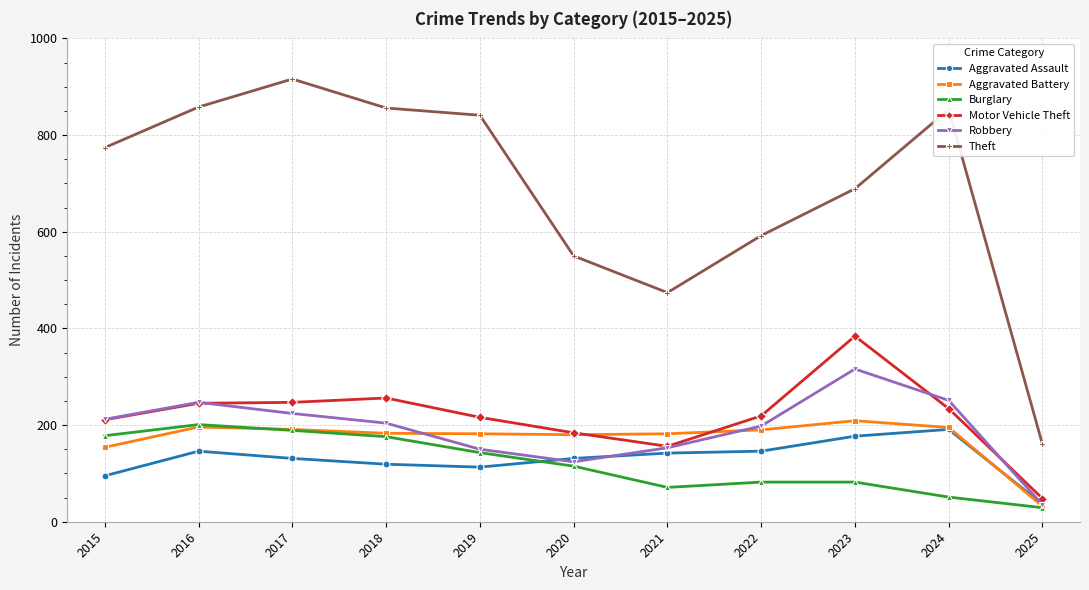

True or false: Aggravated Battery has more than 1 interior local peaks.

True